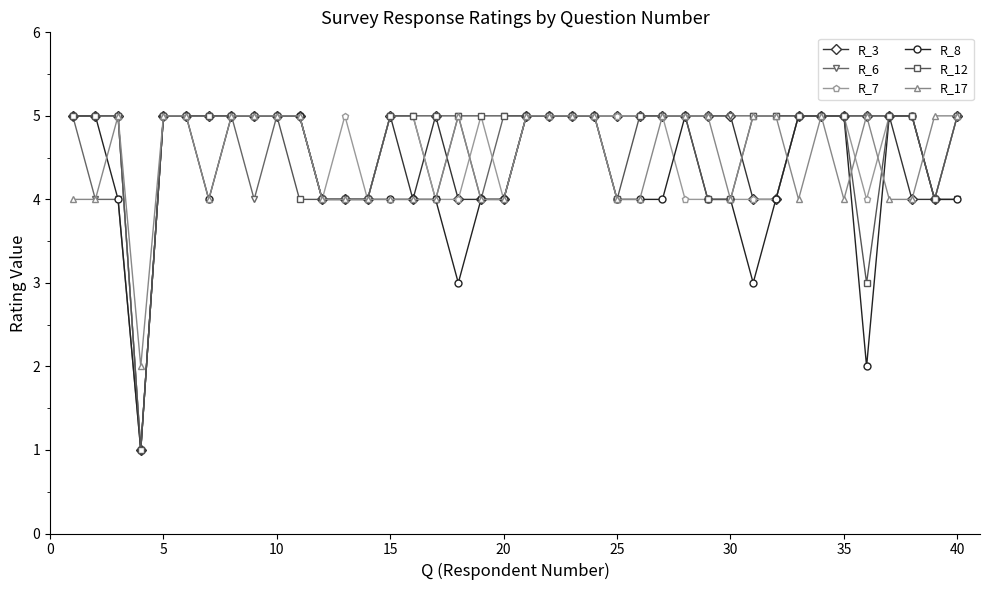

True or false: R_7 has more than 1 points higher than both neighbors.

True